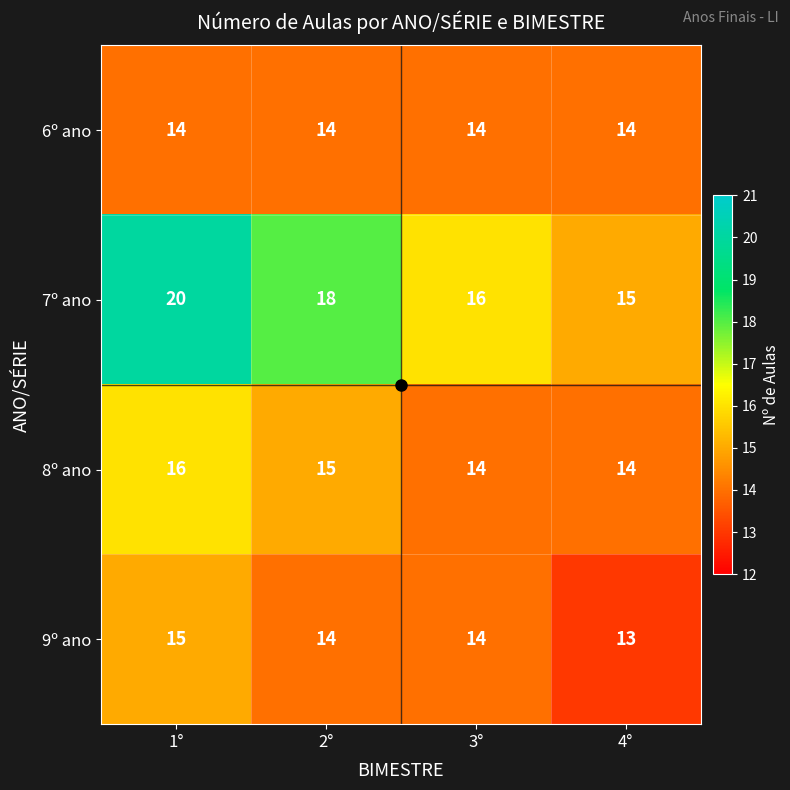

Count the 8º ano values in the range 14 to 16.

4